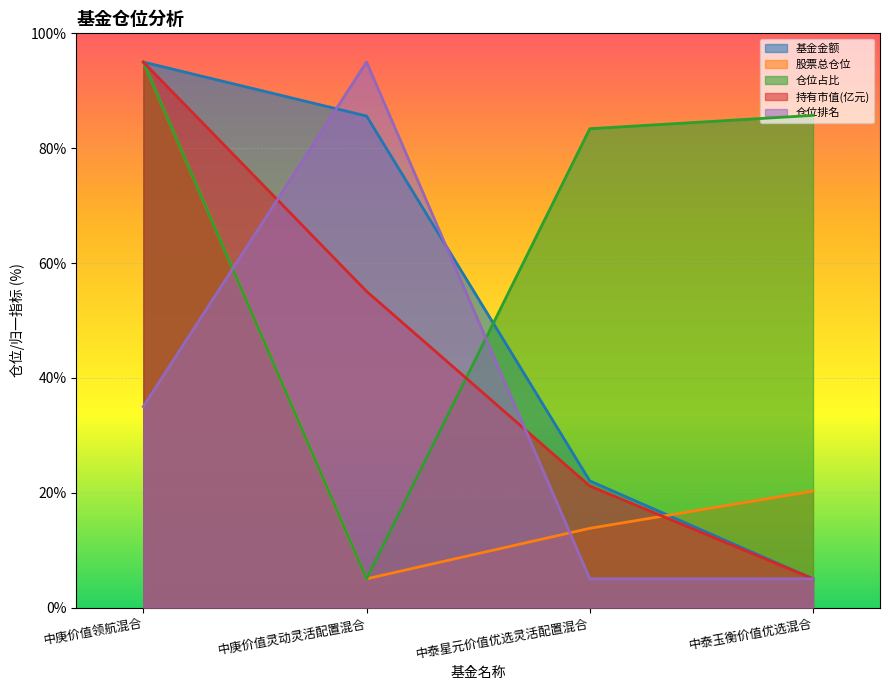

Reading left to right, extract all data points from this chart.

基金金额: 95.0	85.6	22.1	5.0
股票总仓位: 95.0	5.0	13.8	20.3
仓位占比: 95.0	5.0	83.4	85.7
持有市值(亿元): 95.0	55.1	21.2	5.0
仓位排名: 35.0	95.0	5.0	5.0